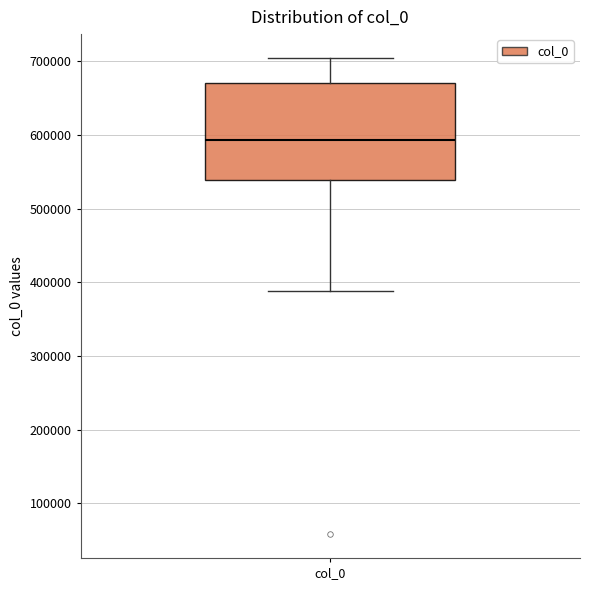

Where does the lower whisker of the box for col_0 end on the y-axis? The values are not printed on the chart, so give them approximately, as read against the axis.

390000